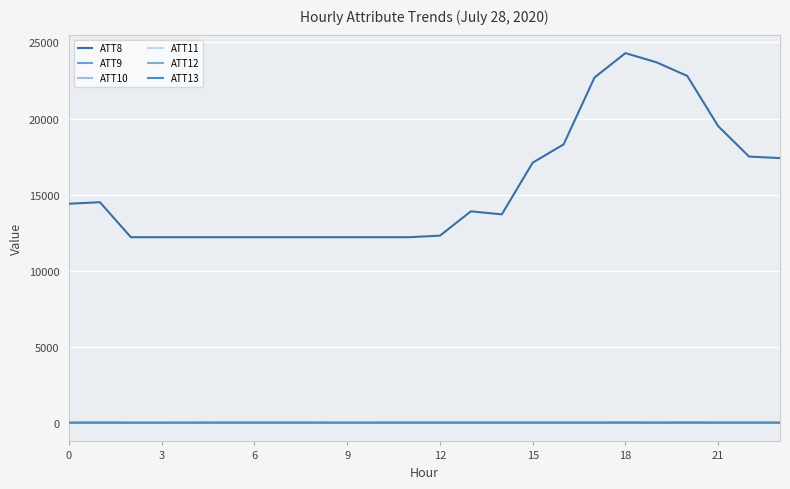

Which category has the highest value in the ATT13 series?

12